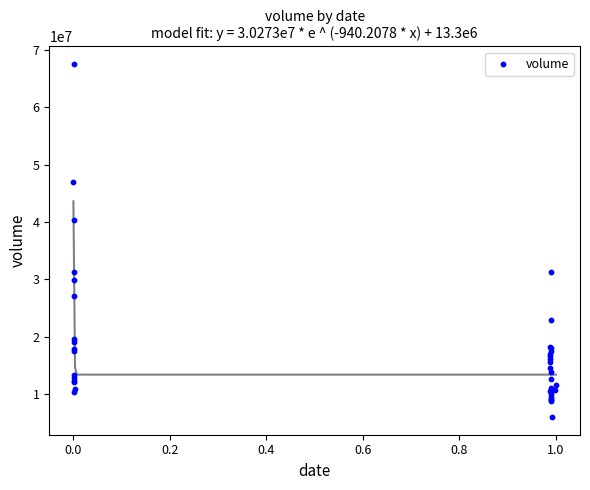

What Y value in the scatter plot is closest to 36758960?

40326625